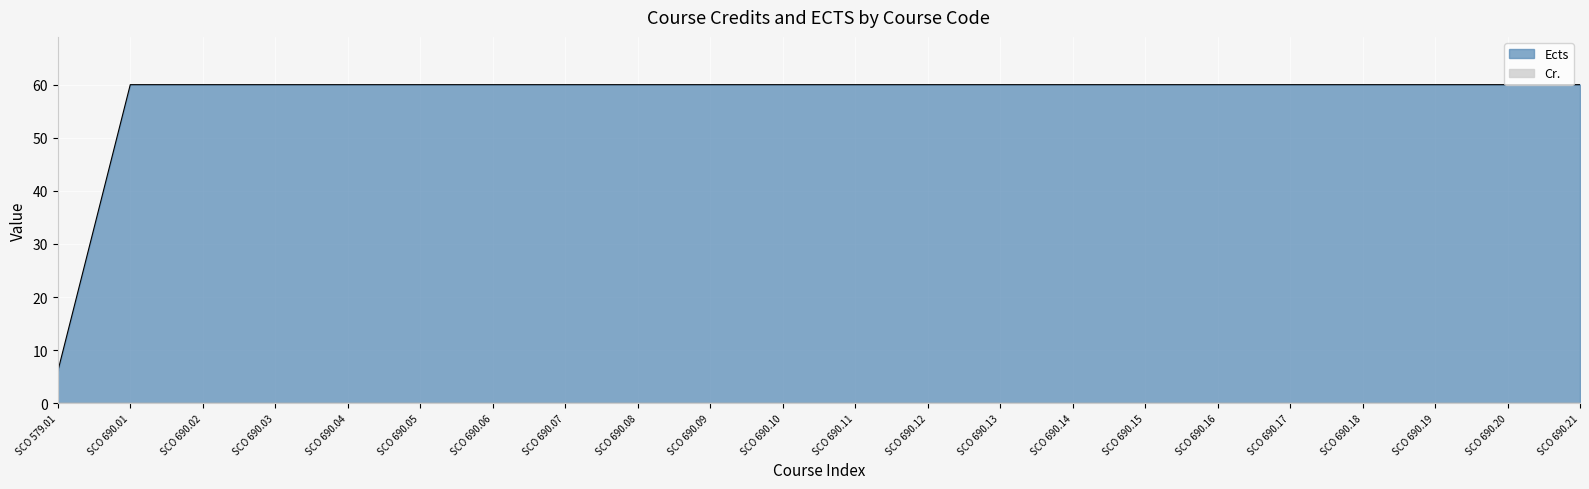

What is the sum of the values at SCO 690.15 and SCO 690.03?

120